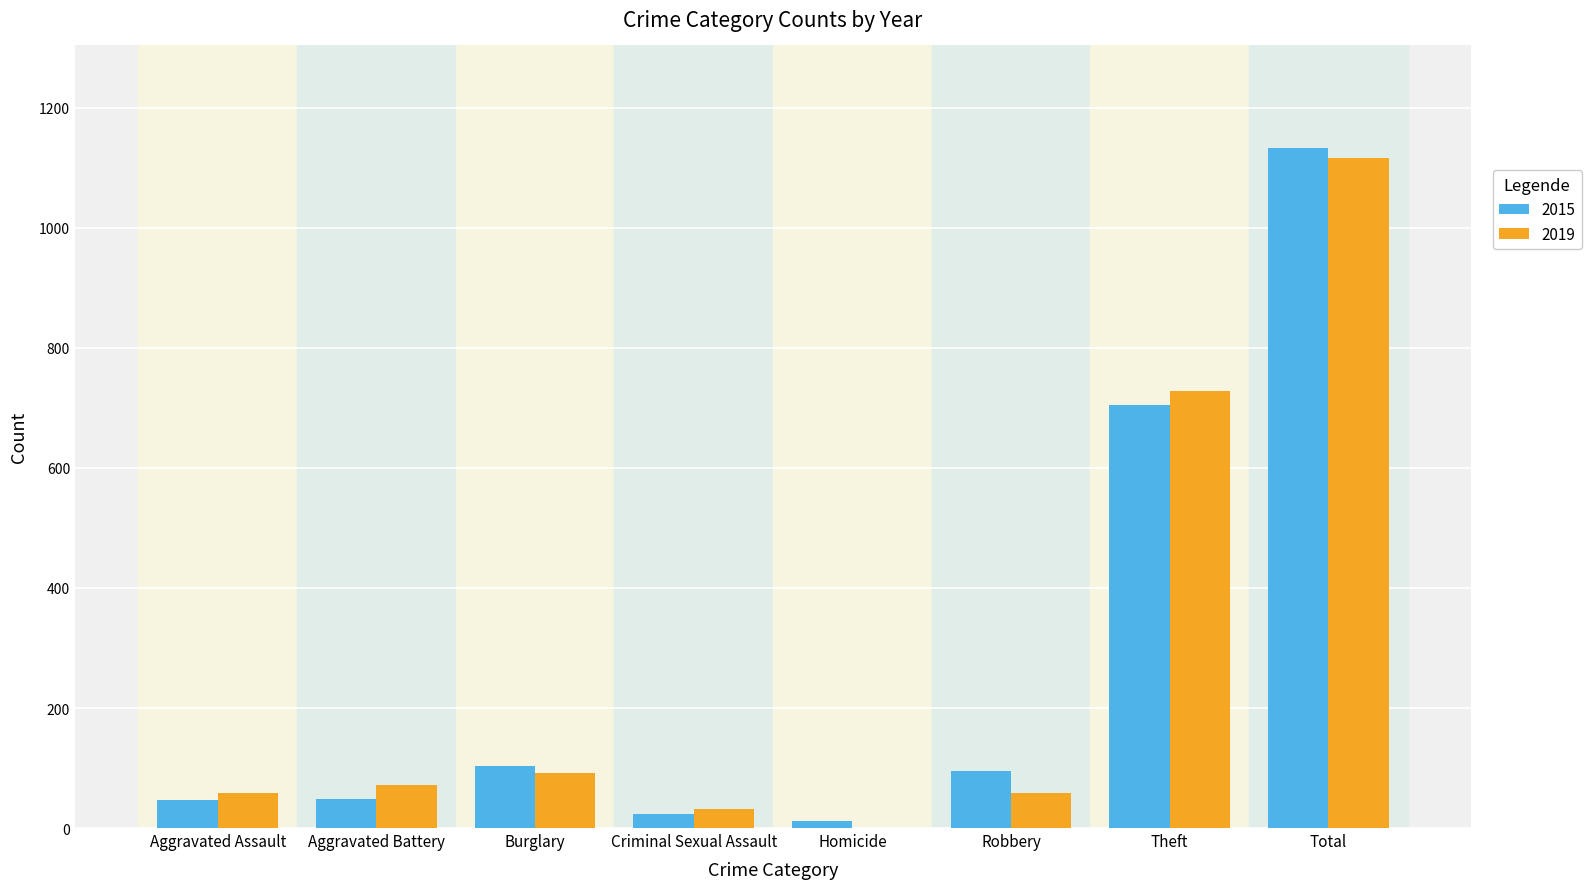

The value of 2019 at Homicide is -365. True or false?

False